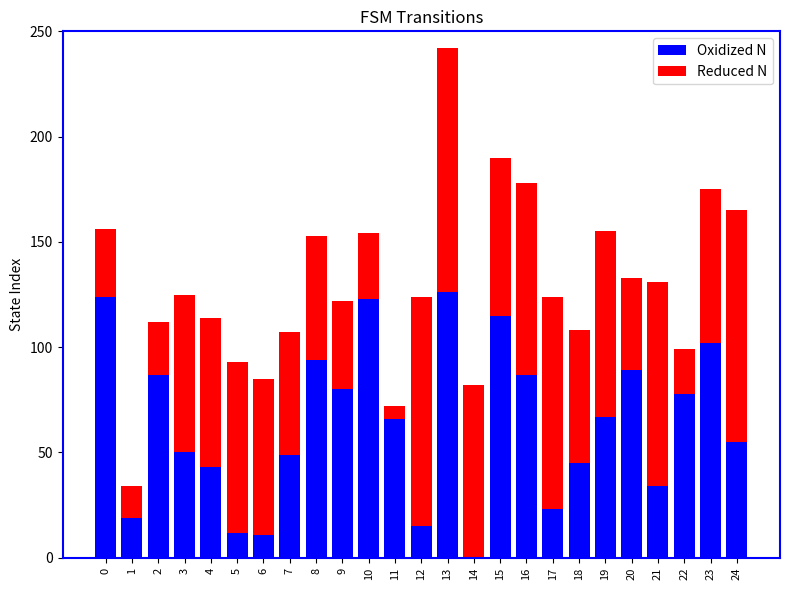

What is the average value of the Oxidized N series?

64